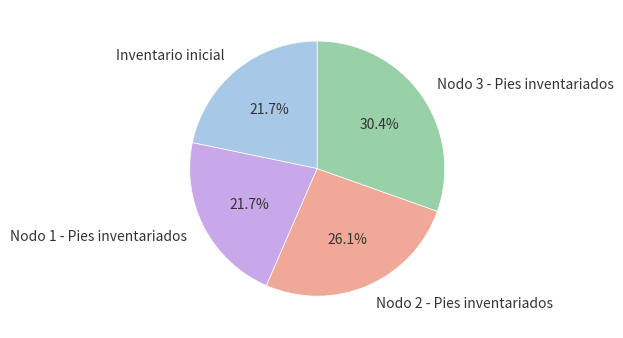

Is there a majority slice in this chart?

No